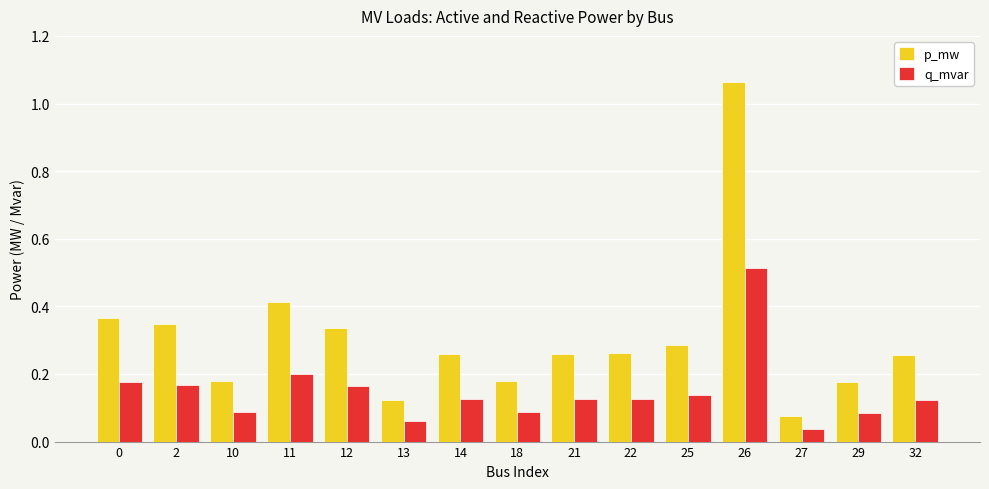

Is it true that p_mw equals 0.2 at 11?

False